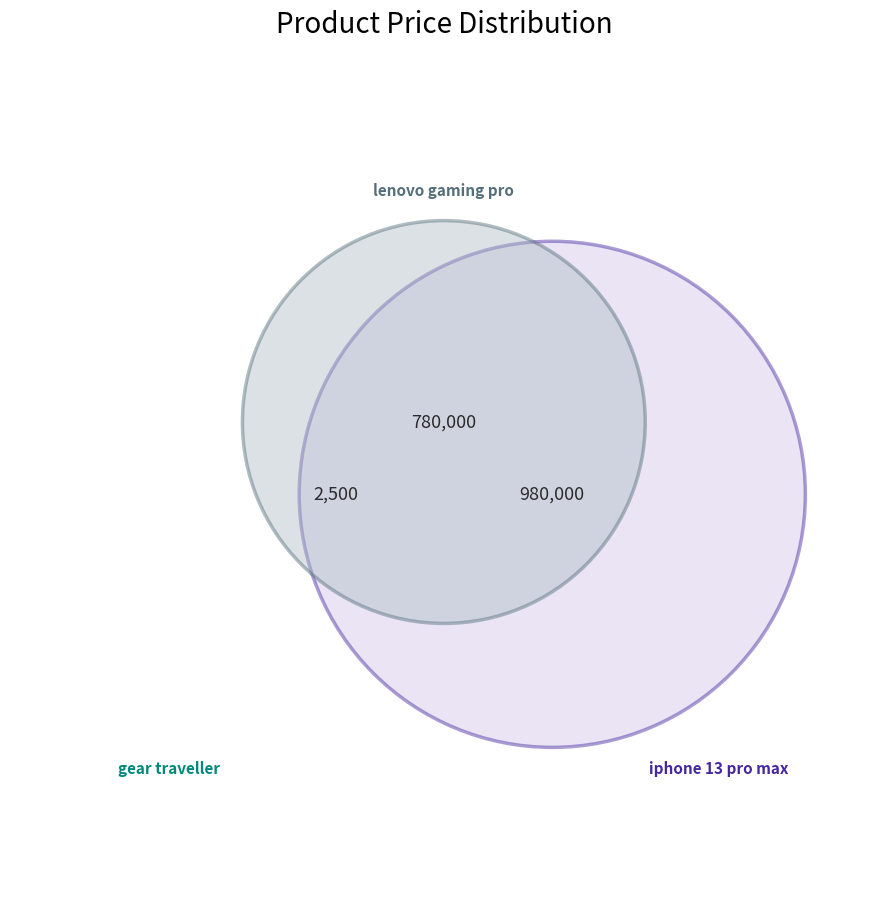

What is the majority slice?

iphone 13 pro max